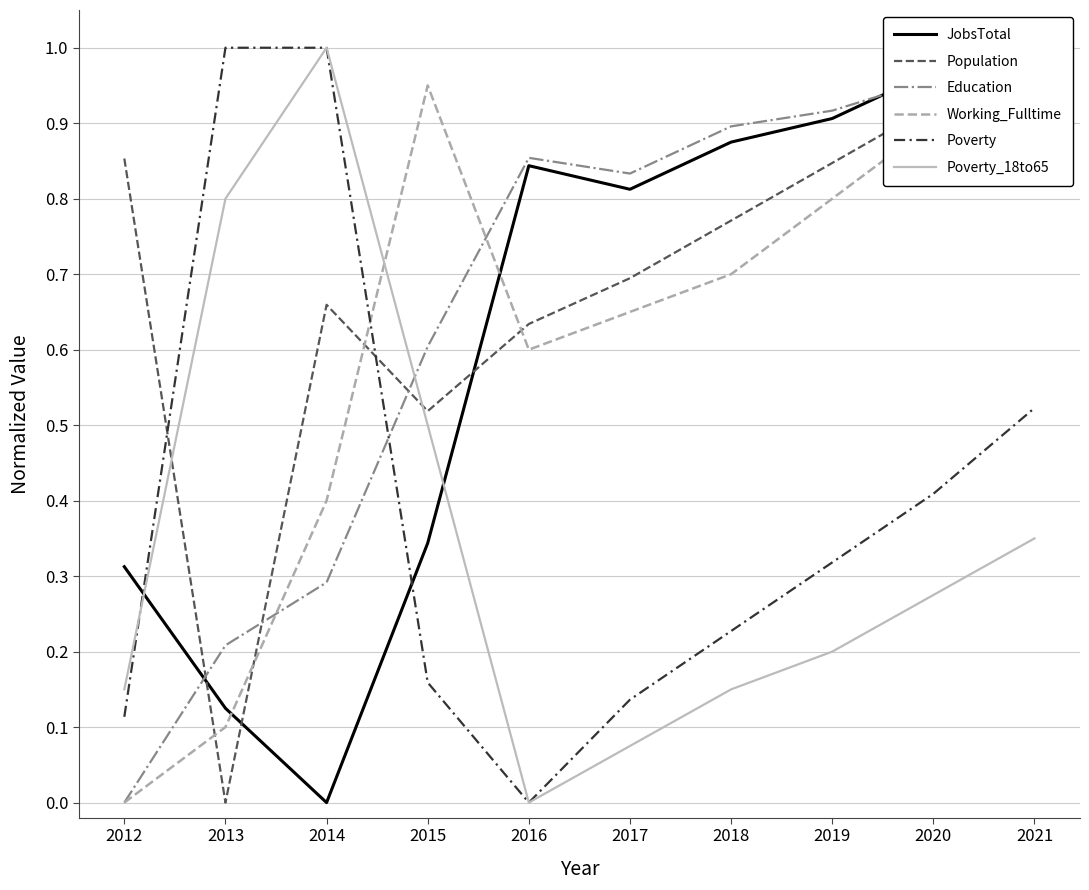

What is the difference between the Population values at 2020 and 2019?

0.1